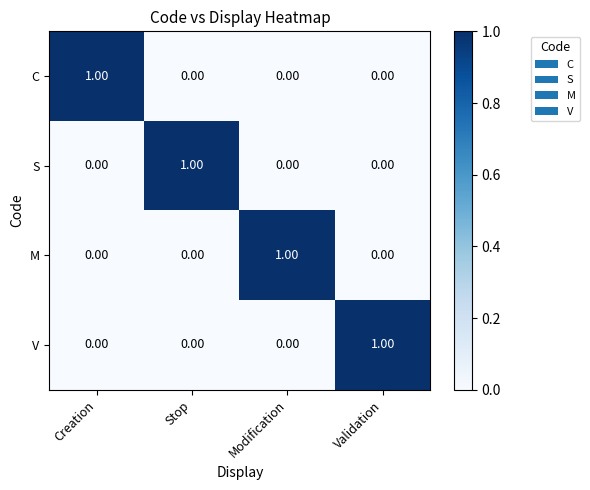

At which label does C reach its peak?

Creation